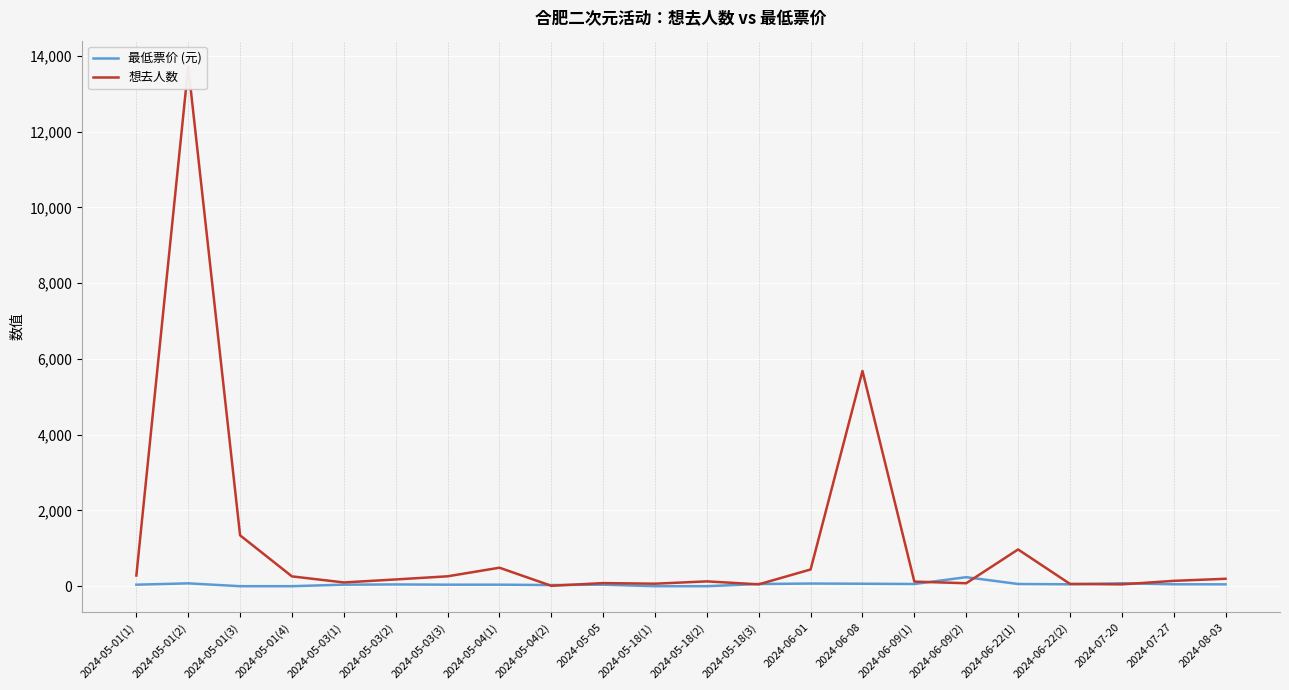

How many data points does each series have?

22